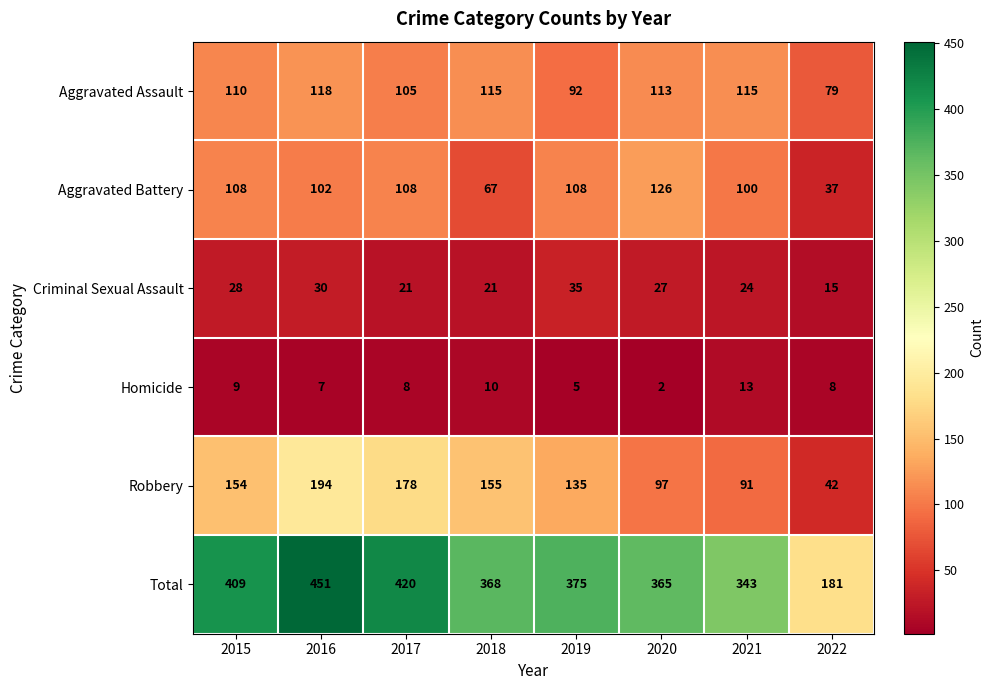

At which label is Aggravated Battery closest to 81?

2018